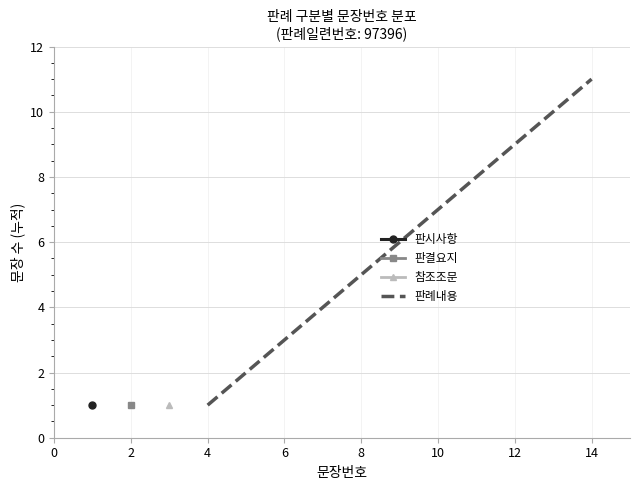

The value of 판례내용 at 4 is 1. True or false?

True